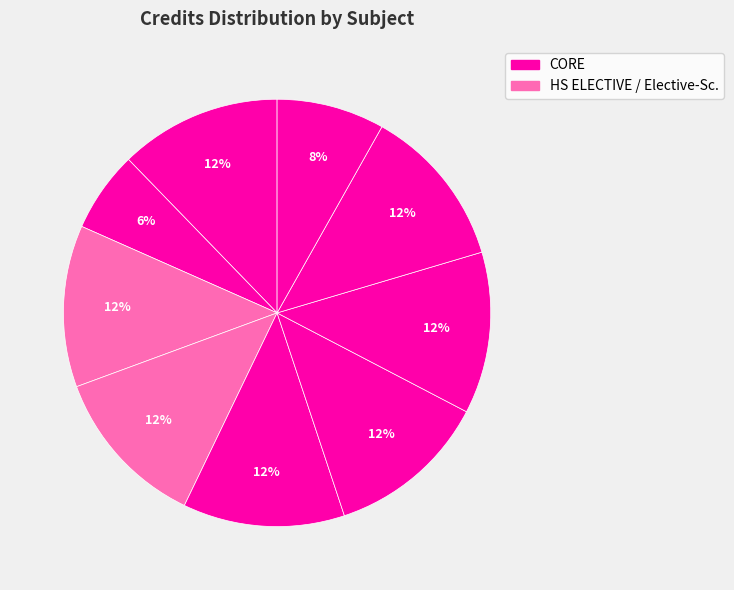

Does any single category account for the majority?

No